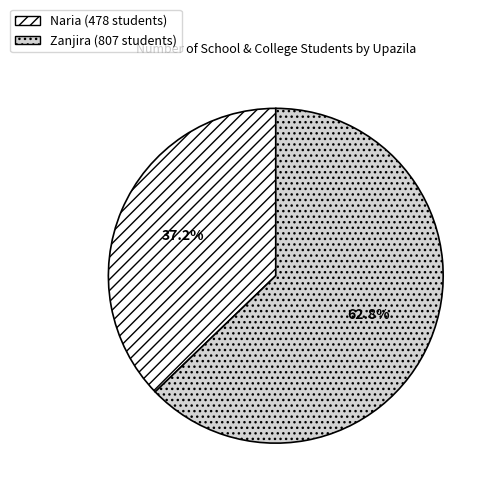

Between Zanjira (807 students) and Naria (478 students), which is larger?

Zanjira (807 students)